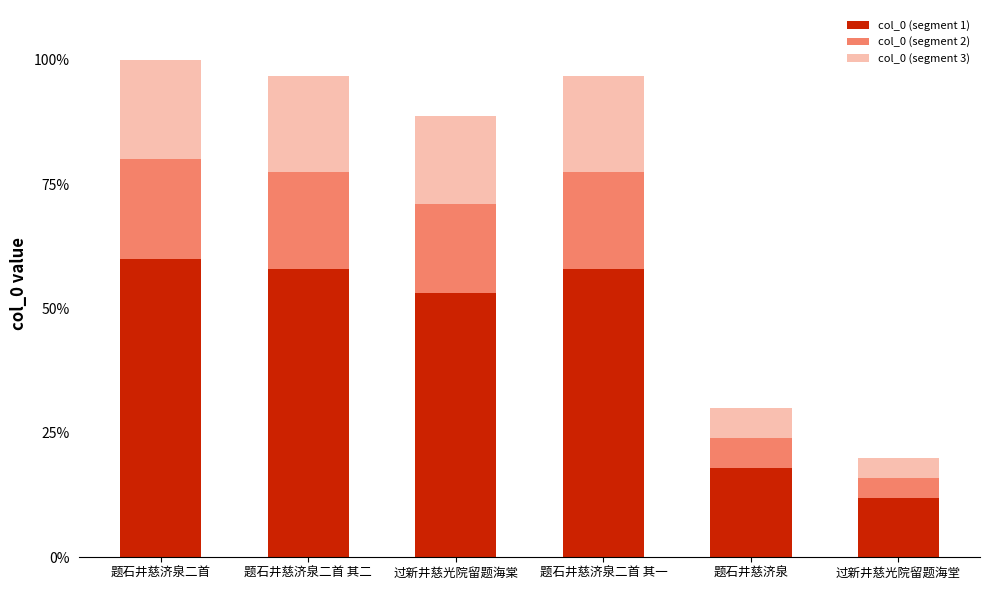

What are all the series names shown in the legend?

col_0 (segment 1), col_0 (segment 2), col_0 (segment 3)